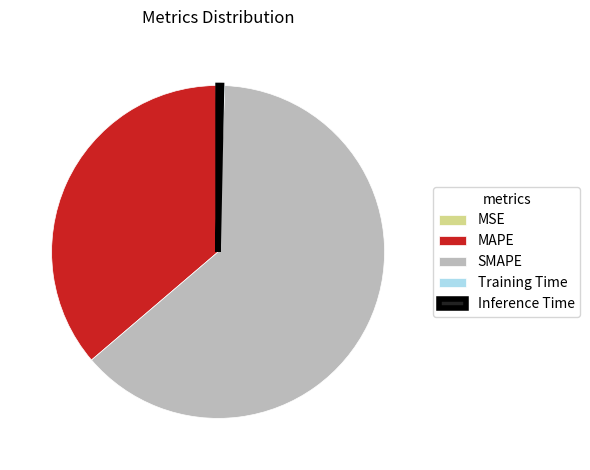

The Inference Time slice represents 0% of the pie. True or false?

True